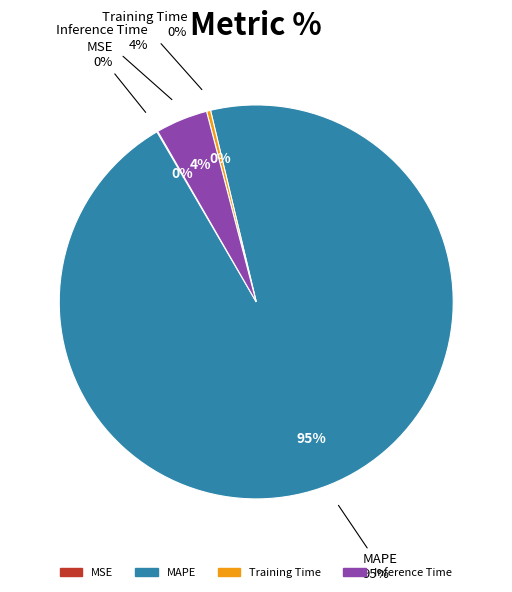

To the nearest percent, what is the difference between the largest and smallest slice percentages?

95%